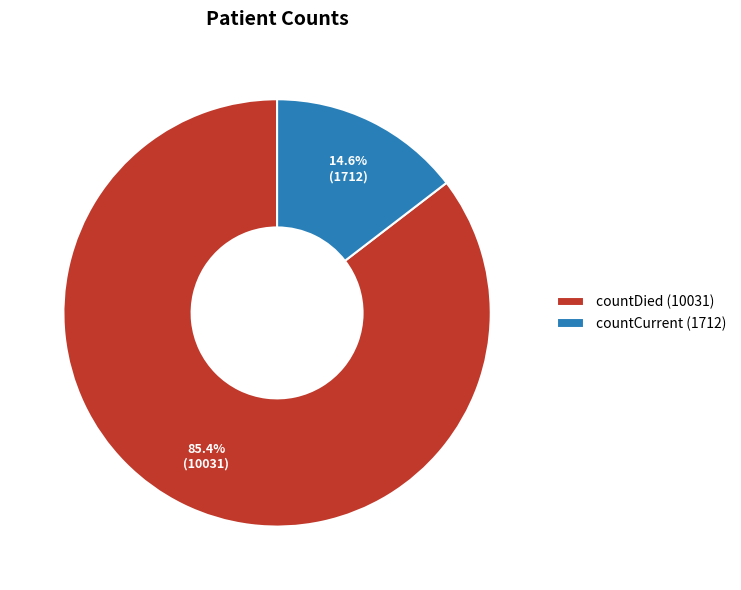

What is the ratio of the value at countCurrent to the value at countDied?

0.2